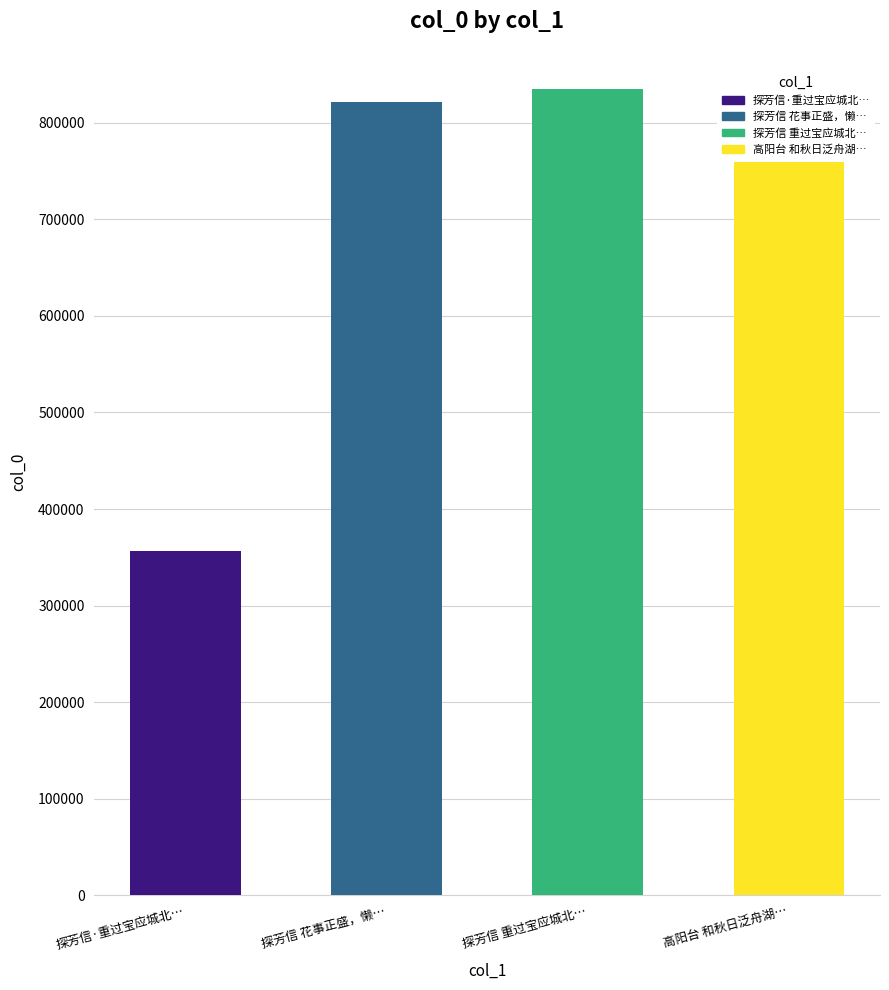

The value at 高阳台 和秋日泛舟湖… is 759066. True or false?

True